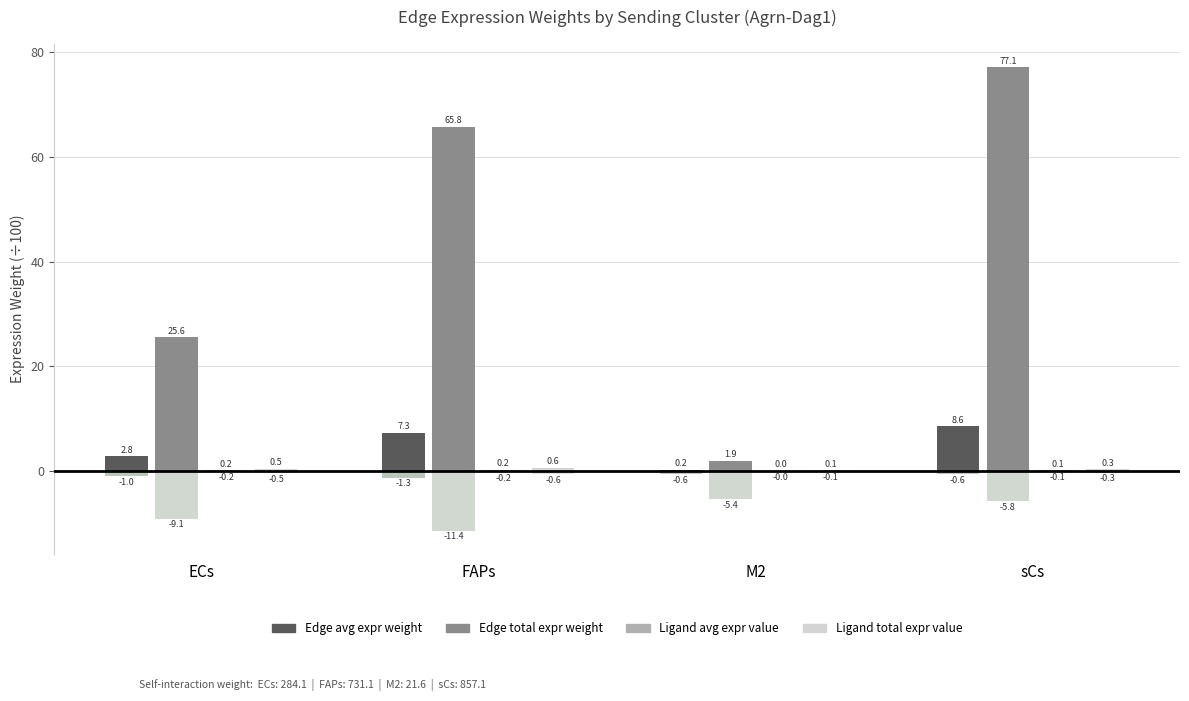

What is the minimum value for Edge total expr weight?

1.9